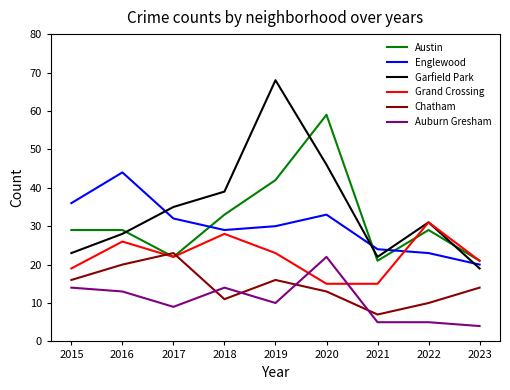

True or false: Auburn Gresham and Austin cross at least once.

False